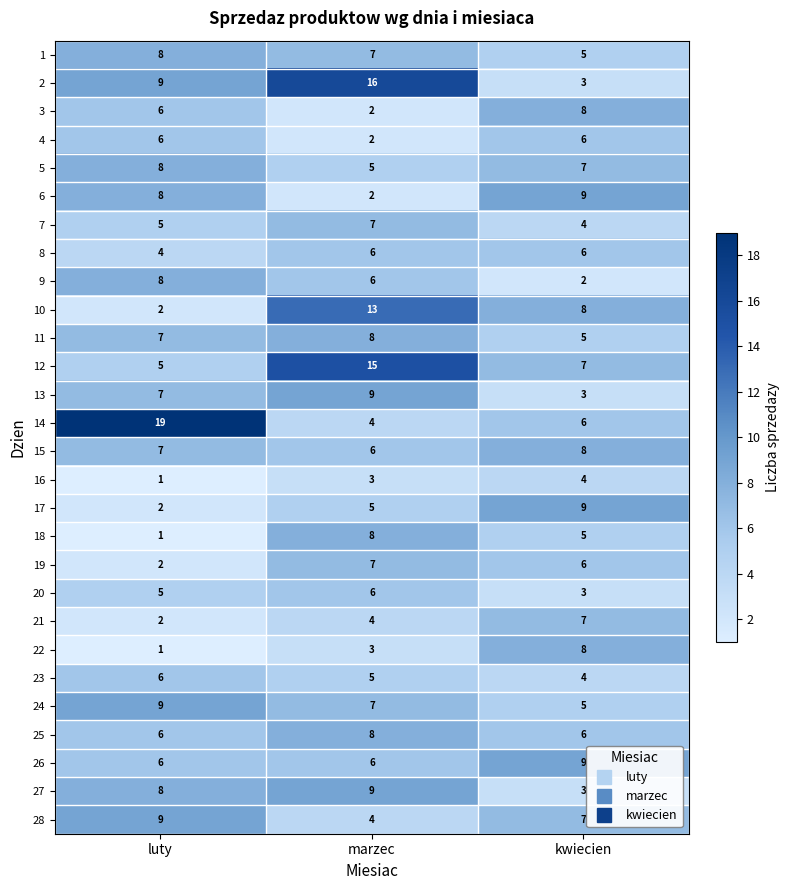

What is the difference between the 4 values at marzec and kwiecien?

4